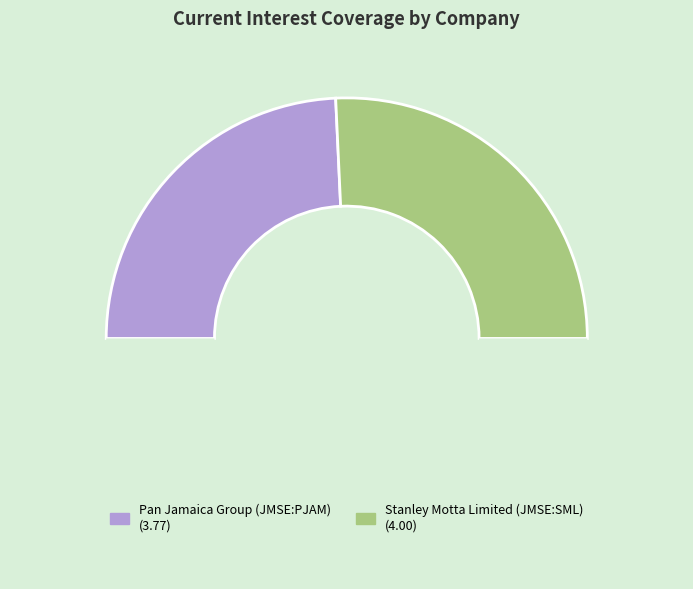

What is the majority slice?

Stanley Motta Limited (JMSE:SML)